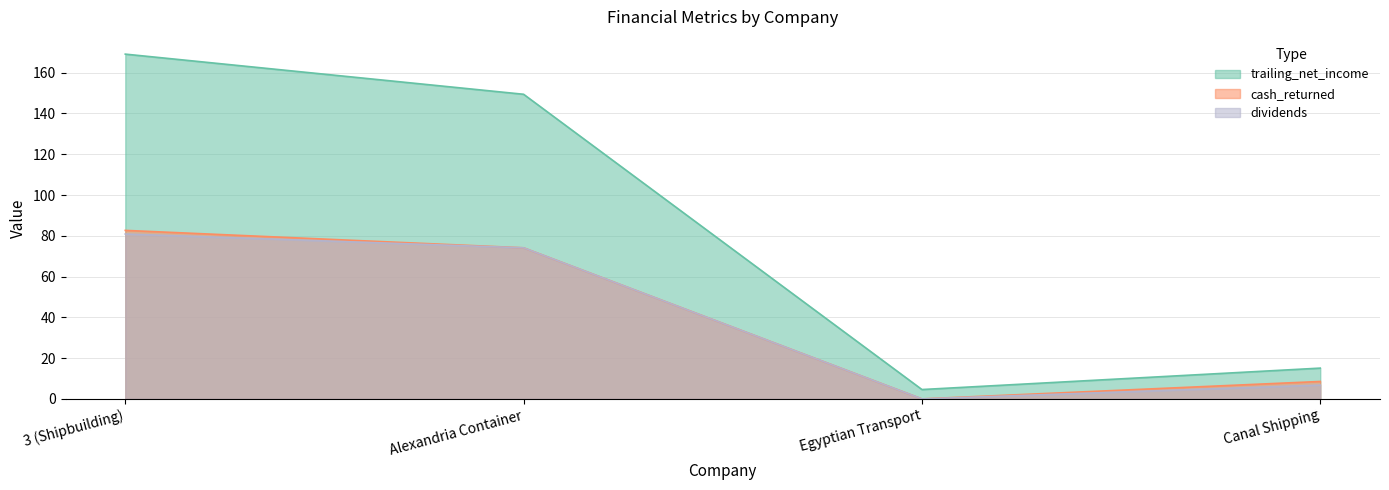

What is the value of the trailing_net_income point at the 4th from the left?

15.1